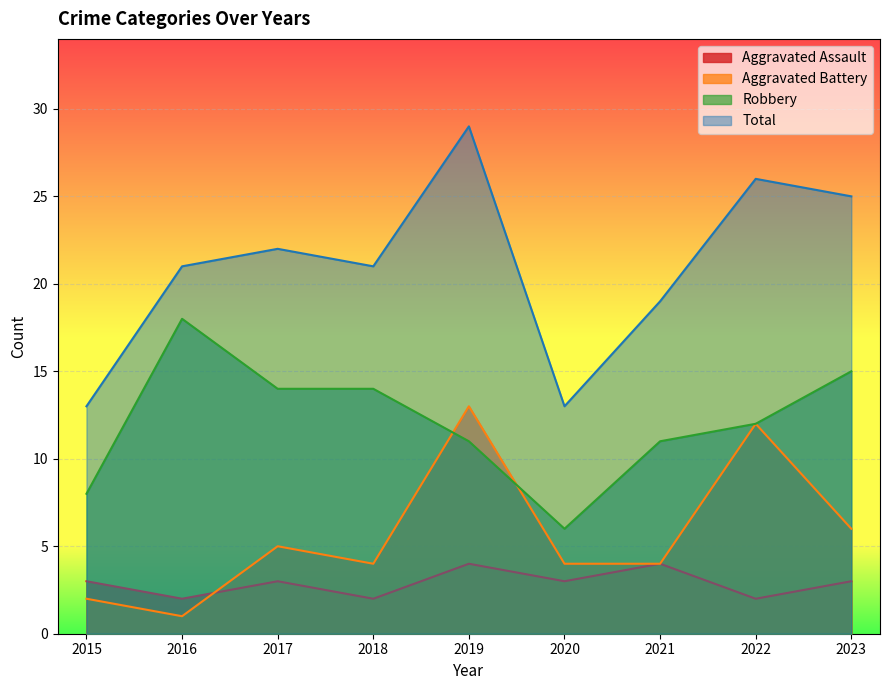

What are all the series names shown in the legend?

Aggravated Assault, Aggravated Battery, Robbery, Total